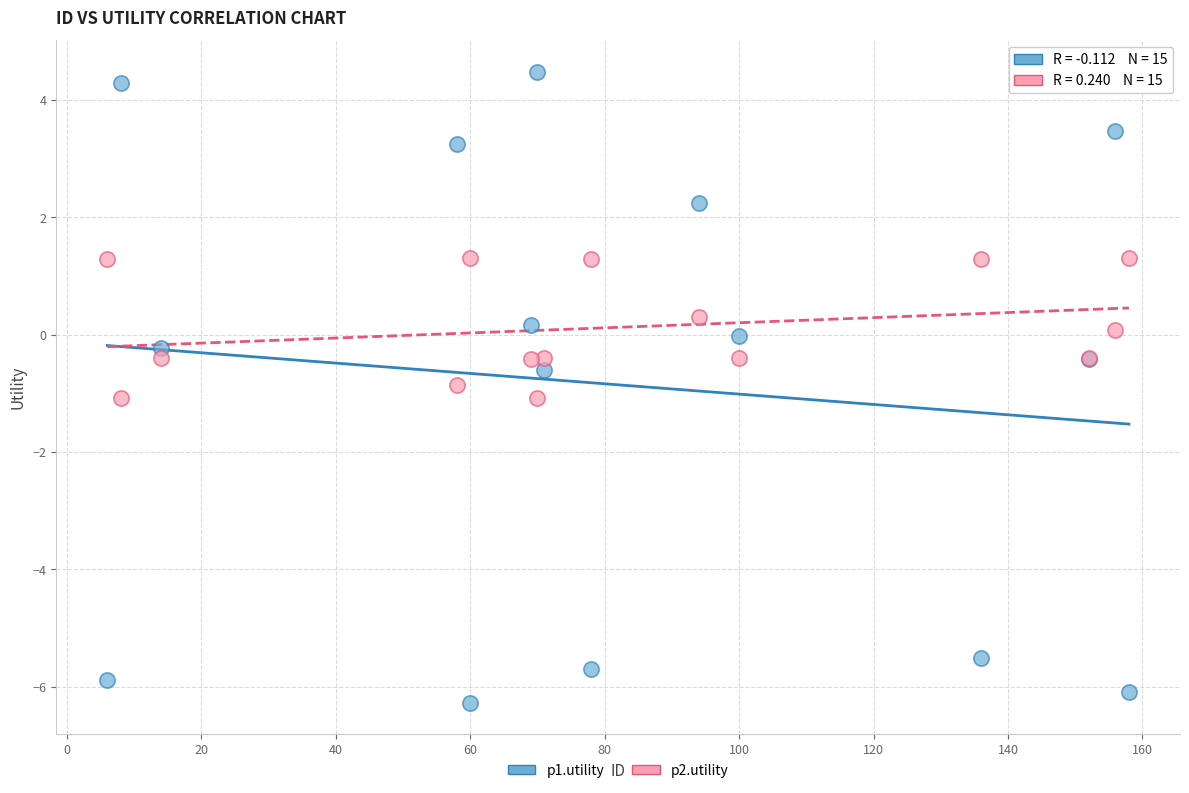

What is the X range (max minus min) for the scatter plot?

152.0